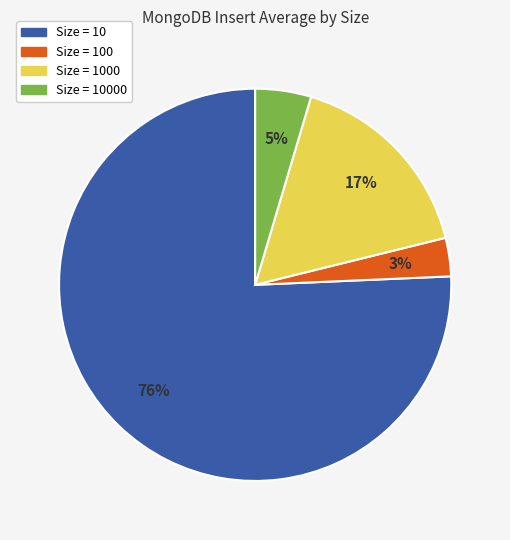

Is there any slice that represents more than half of the pie?

Yes